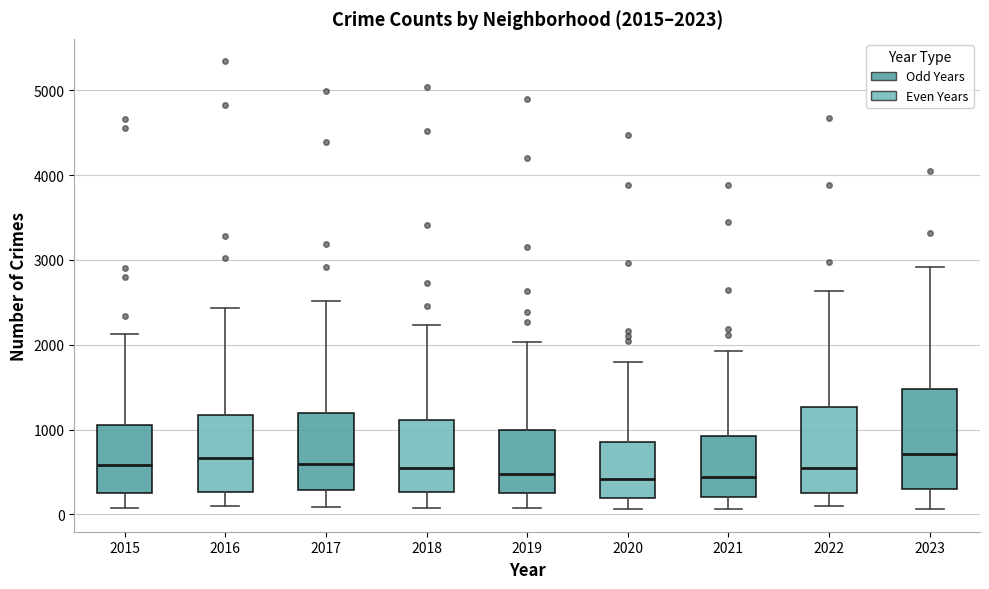

Comparing the boxes themselves (not the whiskers), which one is the tallest?

2023